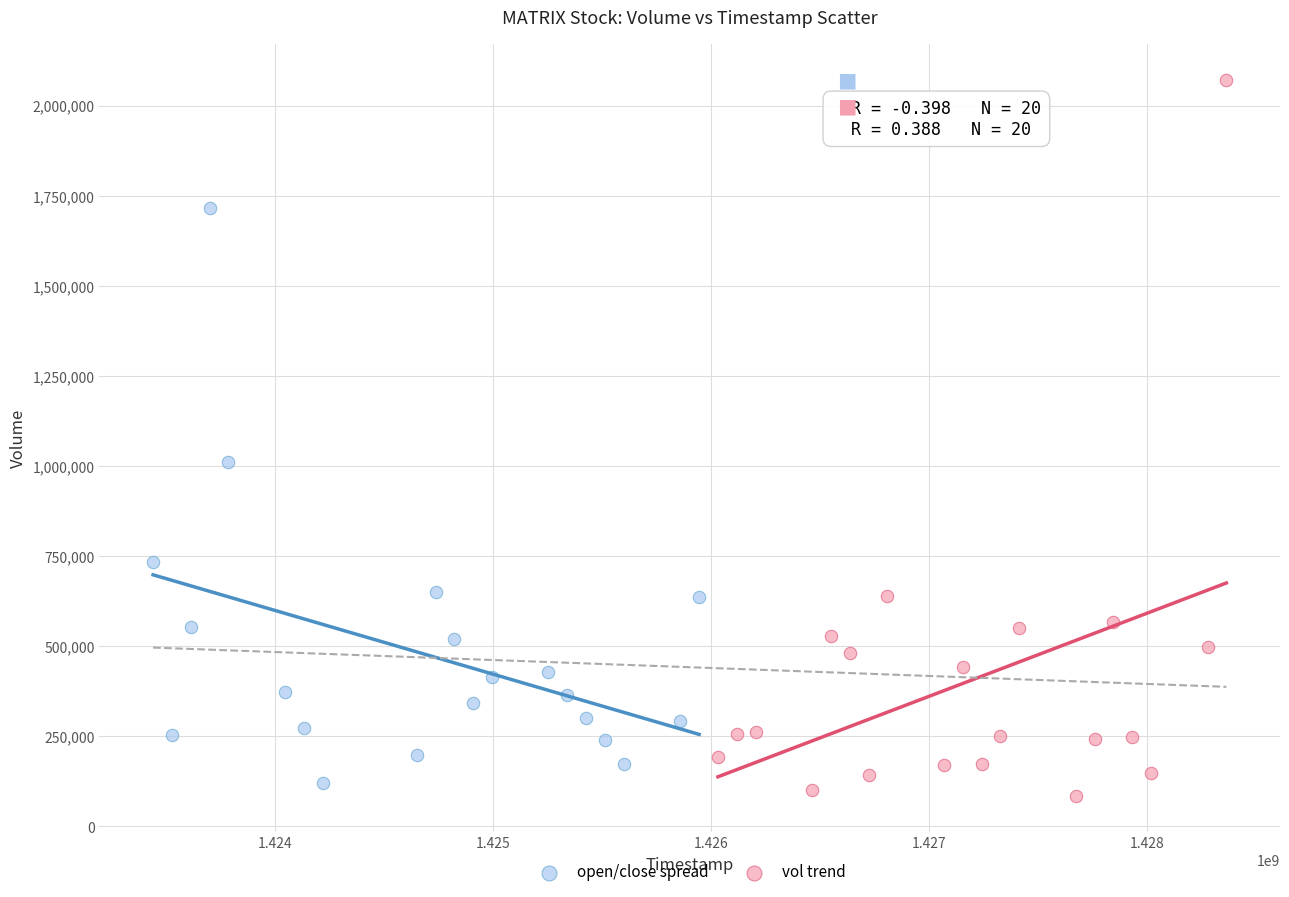

Which series reaches the maximum Y coordinate?

vol trend